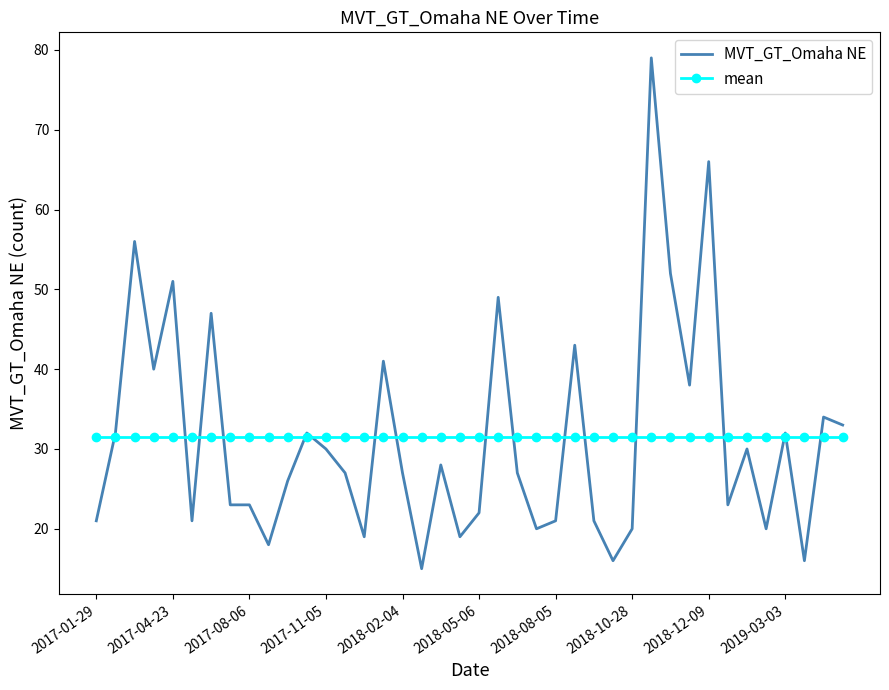

List the series in order of their peak value, lowest first.

mean, MVT_GT_Omaha NE